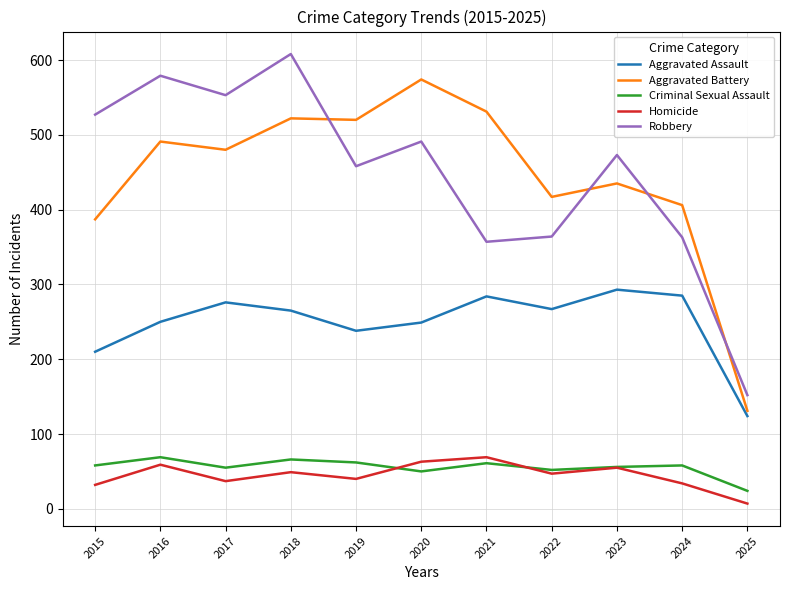

What is the difference between the second highest and minimum values in the Criminal Sexual Assault series?

42